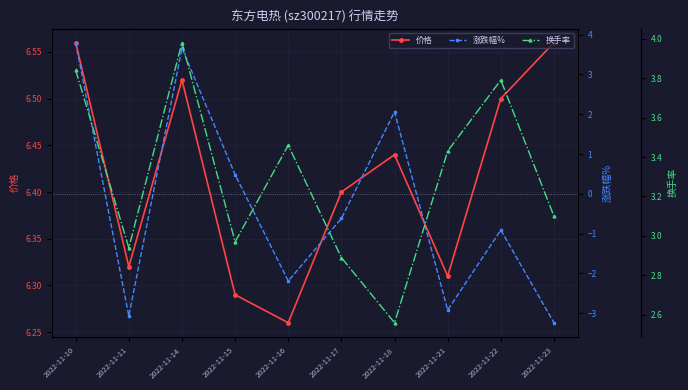

How many data points does each series have?

10